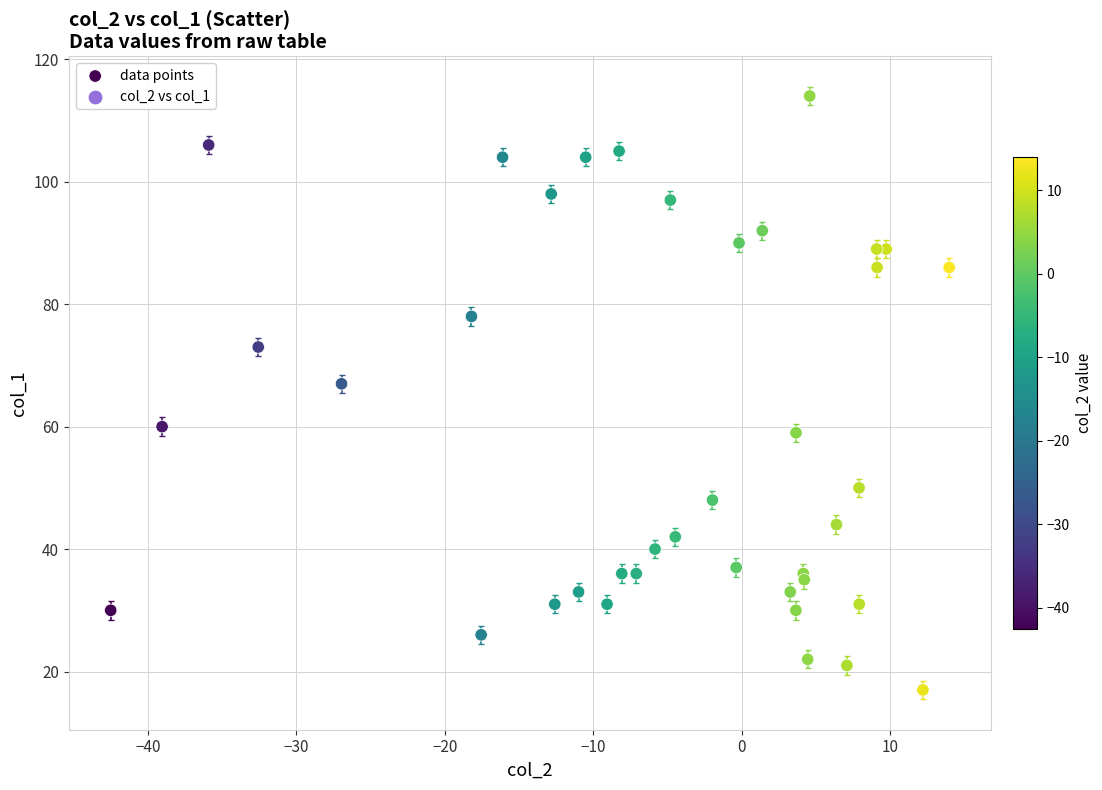

What Y value in the scatter plot is closest to 65?

67